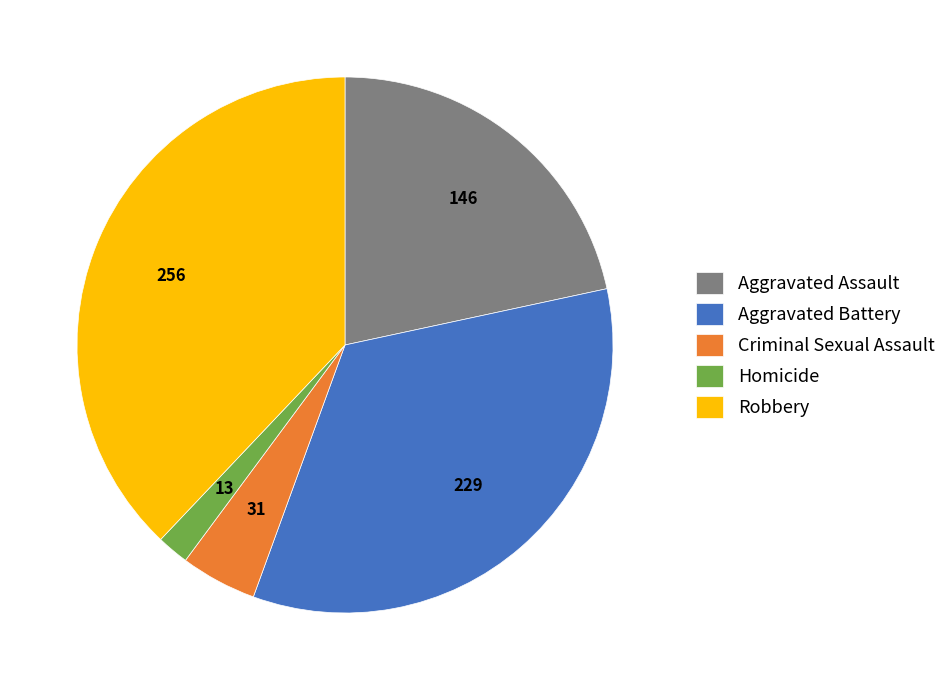

Is it true that Homicide is 2% of the pie?

True